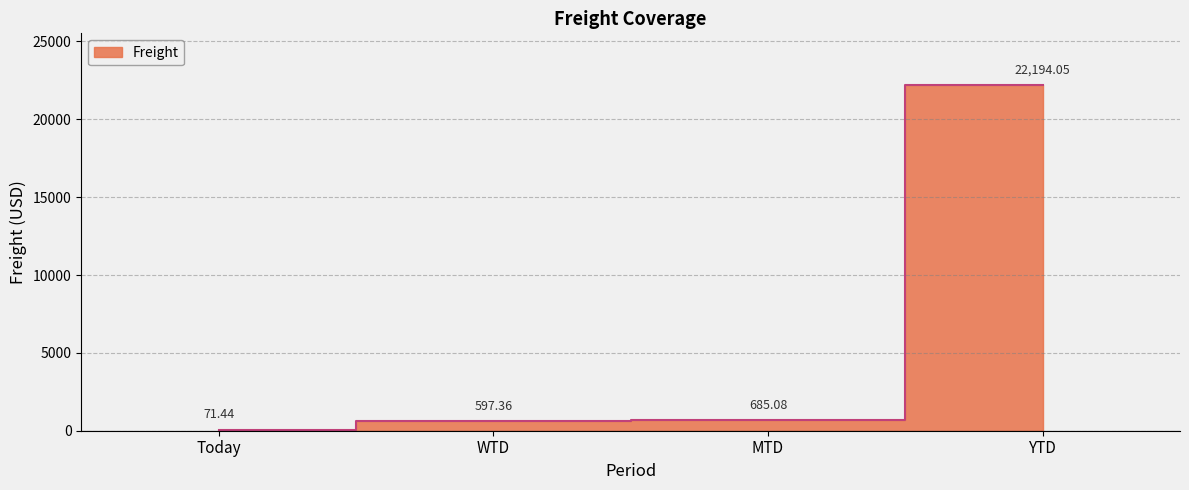

What is the difference between the maximum and minimum values?

22122.6